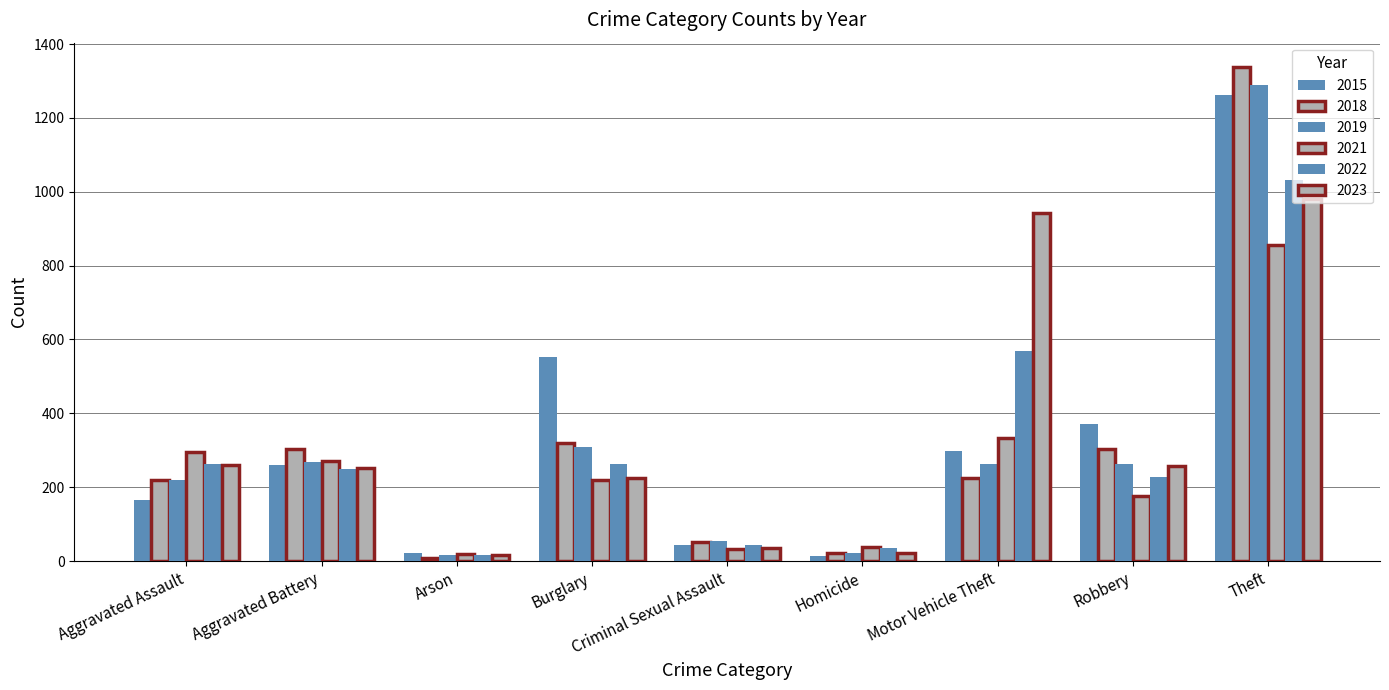

What is the sum of all 2018 values?

2787